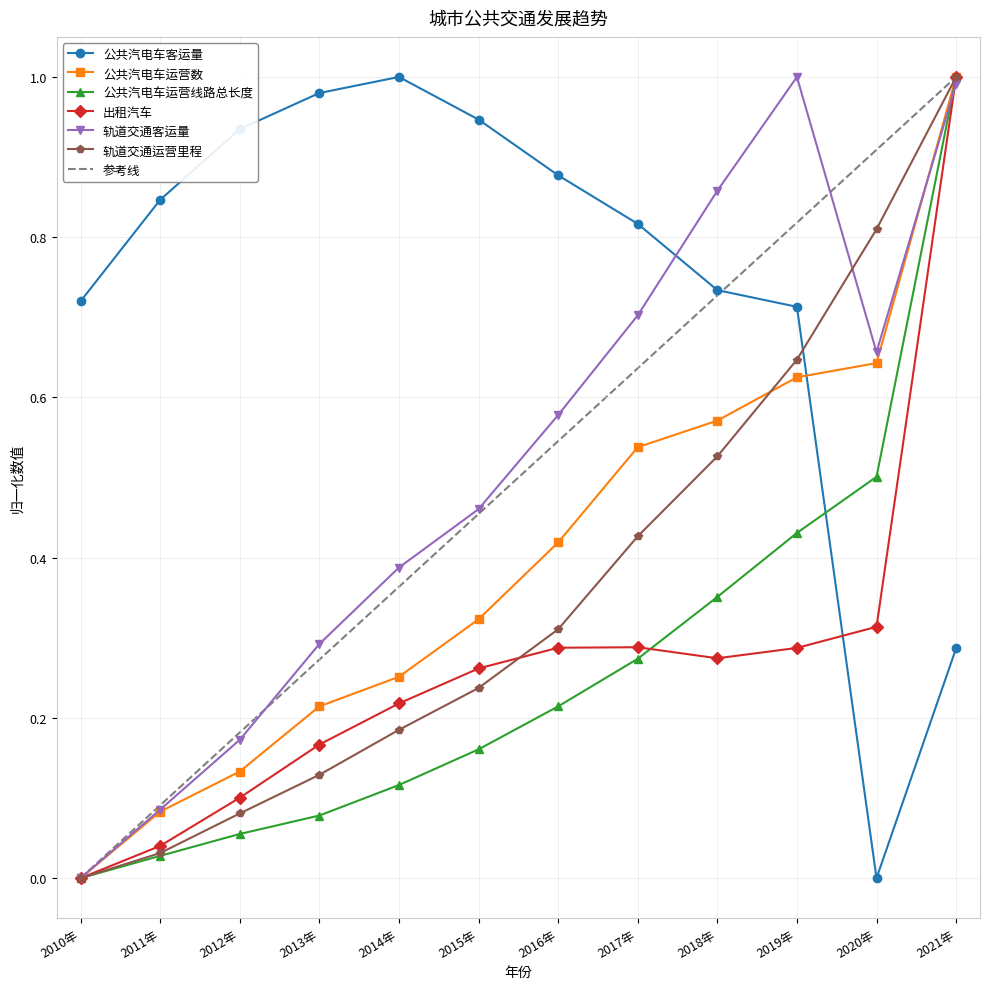

Rank the categories by 轨道交通客运量 value from lowest to highest.

2010年, 2011年, 2012年, 2013年, 2014年, 2015年, 2016年, 2020年, 2017年, 2018年, 2021年, 2019年